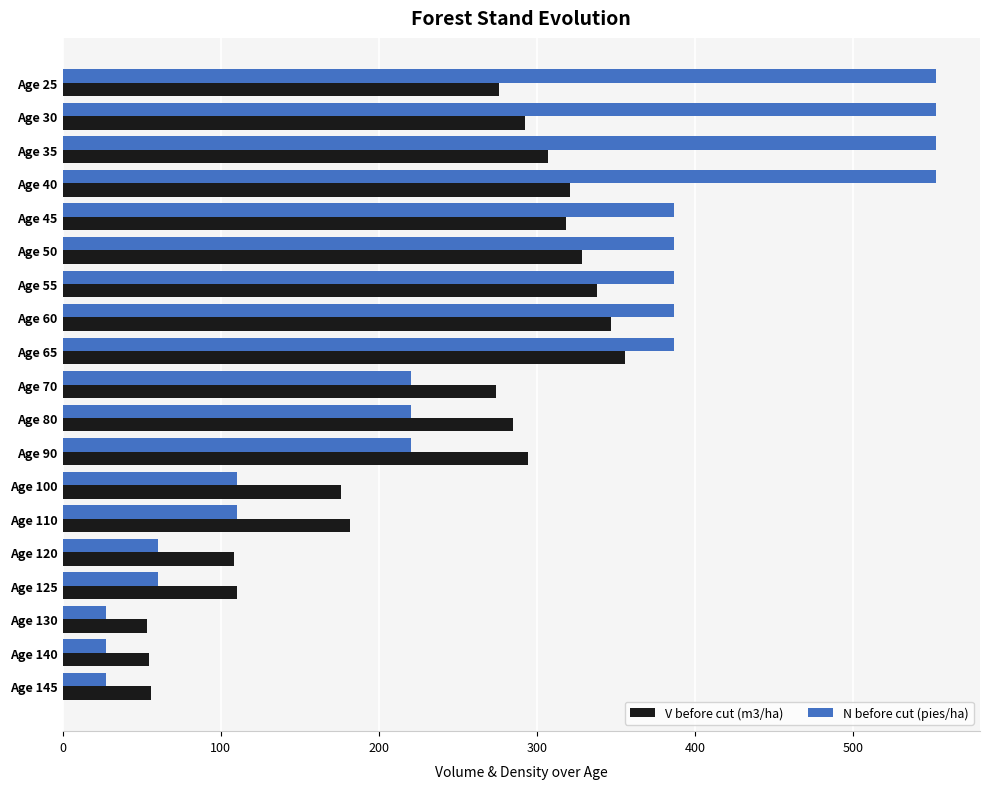

List the series in order of their peak value, highest first.

N before cut (pies/ha), V before cut (m3/ha)